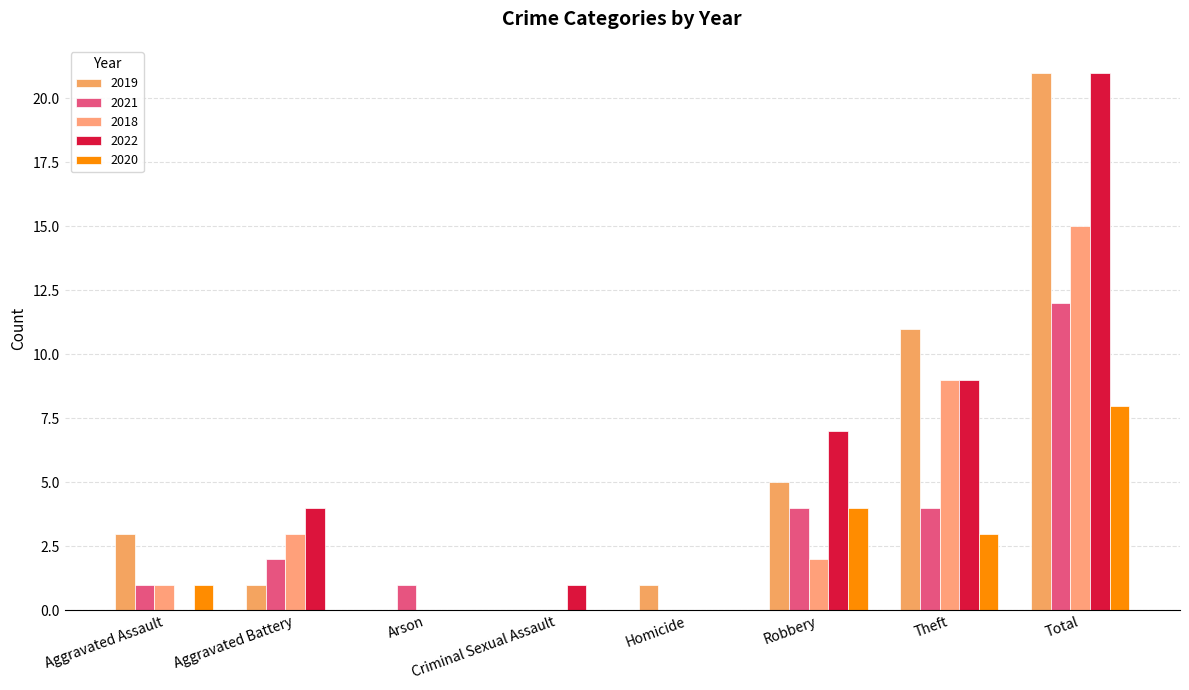

Is the value of 2018 at Robbery greater than the value of 2021 at Arson?

Yes